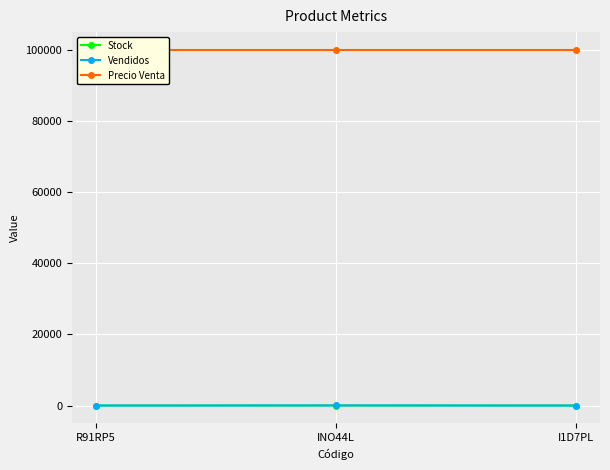

What is the average value of the Precio Venta series?

100000